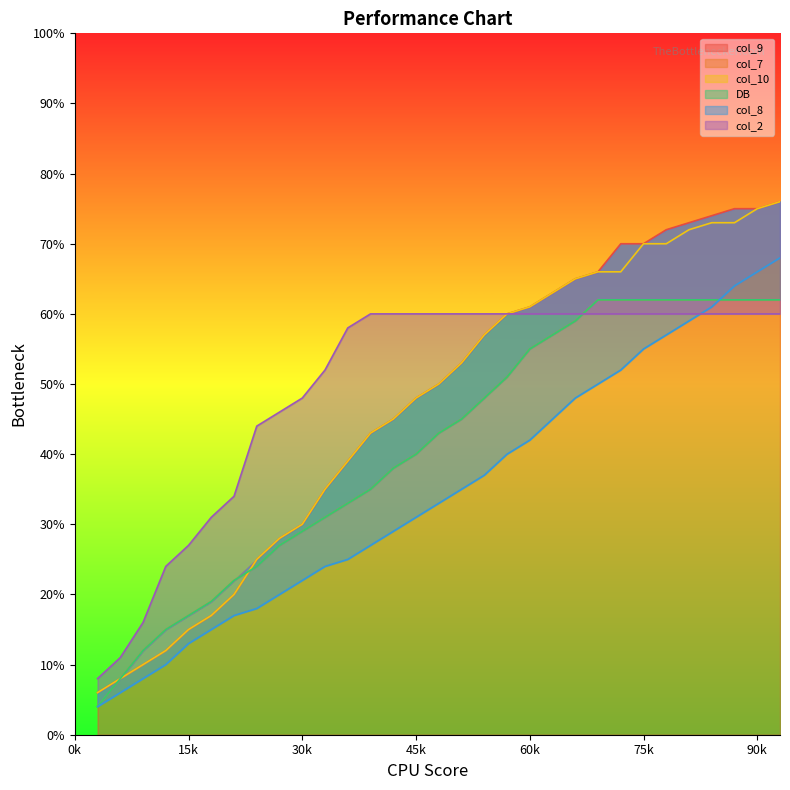

What is the greatest value displayed?

76